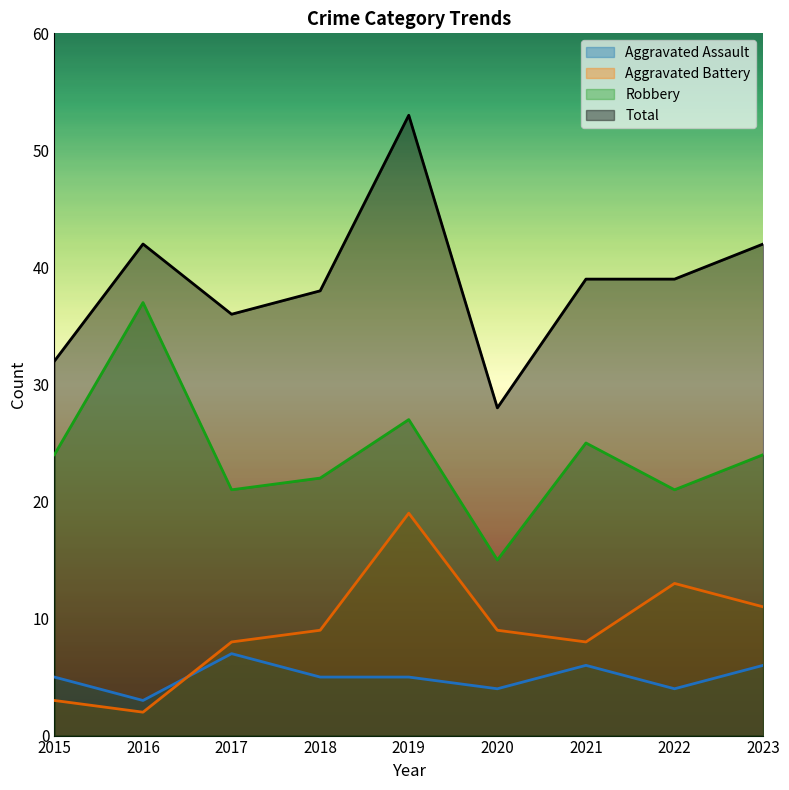

What is the approximate value of Robbery at 2016, to the nearest 5?

35